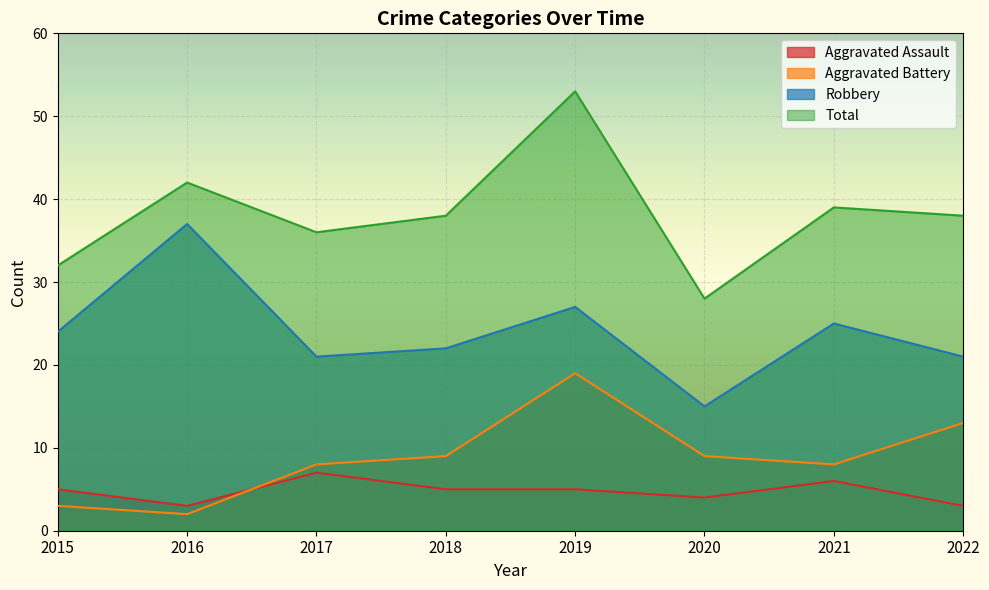

What is the sum of the Robbery values at 2019 and 2022?

48